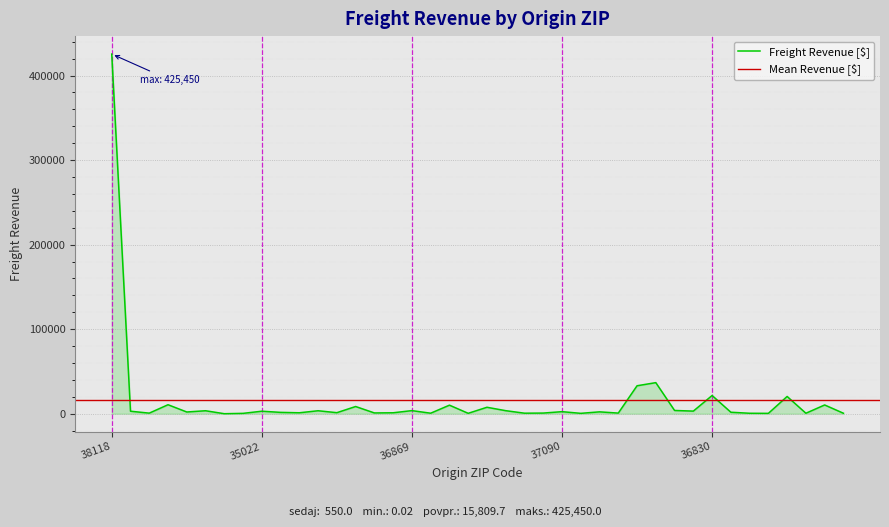

Which category has the highest value in the Freight Revenue [$] series?

38118